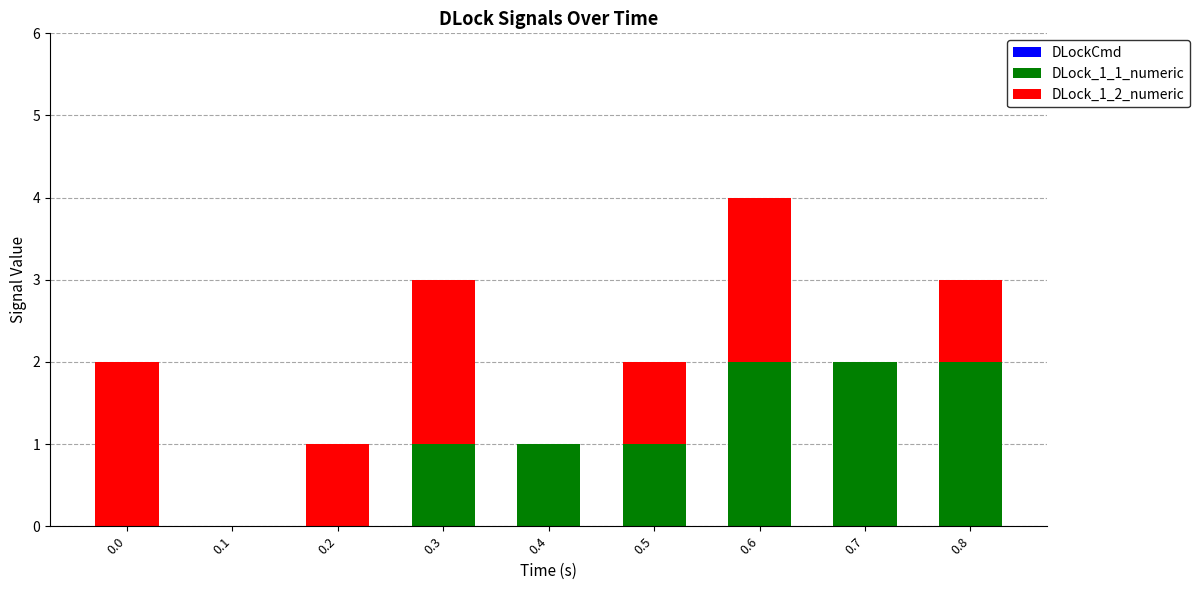

The value of DLock_1_1_numeric at 0.1 is 1. True or false?

False